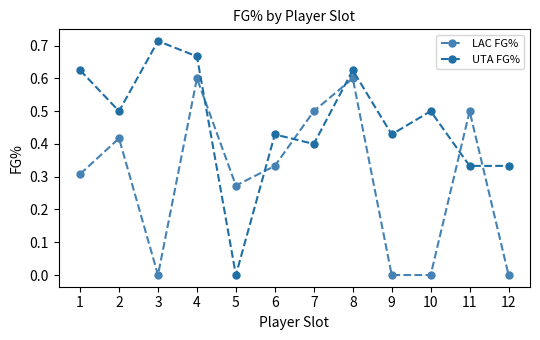

Rank the series by their maximum value, from lowest to highest.

LAC FG%, UTA FG%